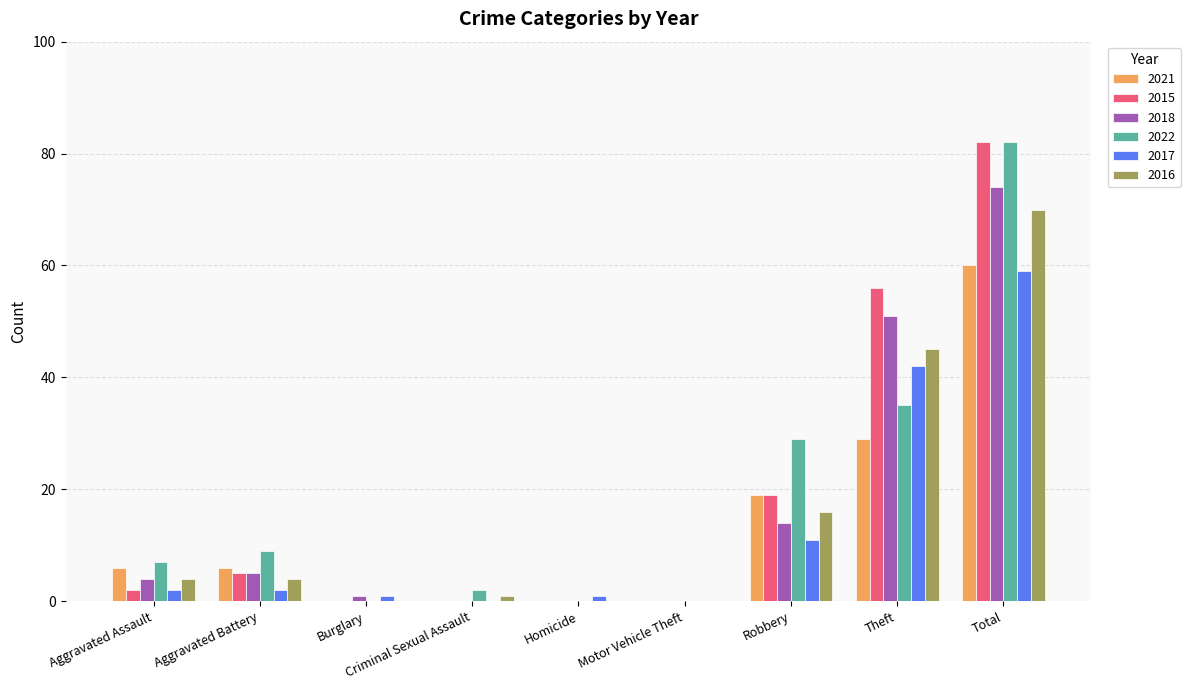

True or false: 2018 has a value of 0 at Motor Vehicle Theft.

True